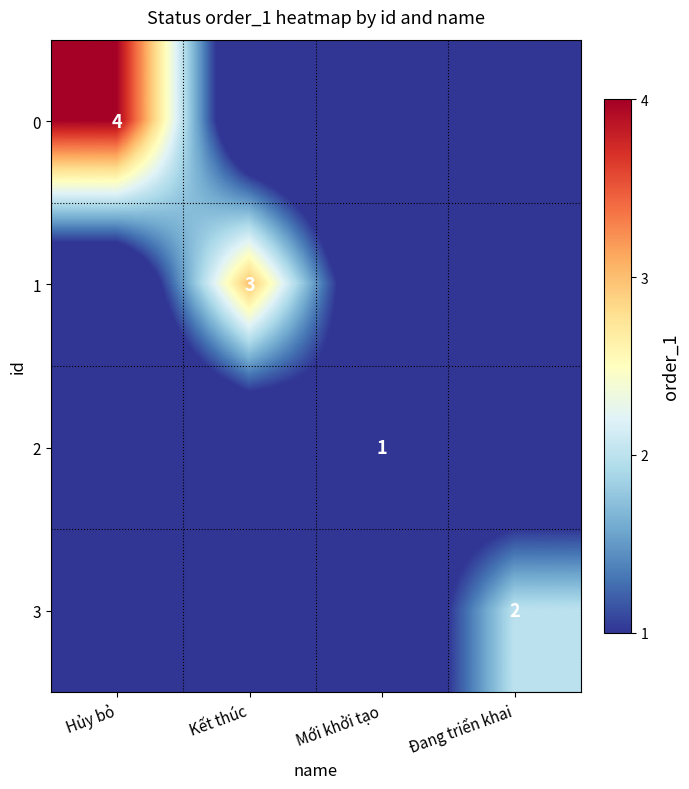

The 0 series shows 6 at Hủy bỏ. True or false?

False